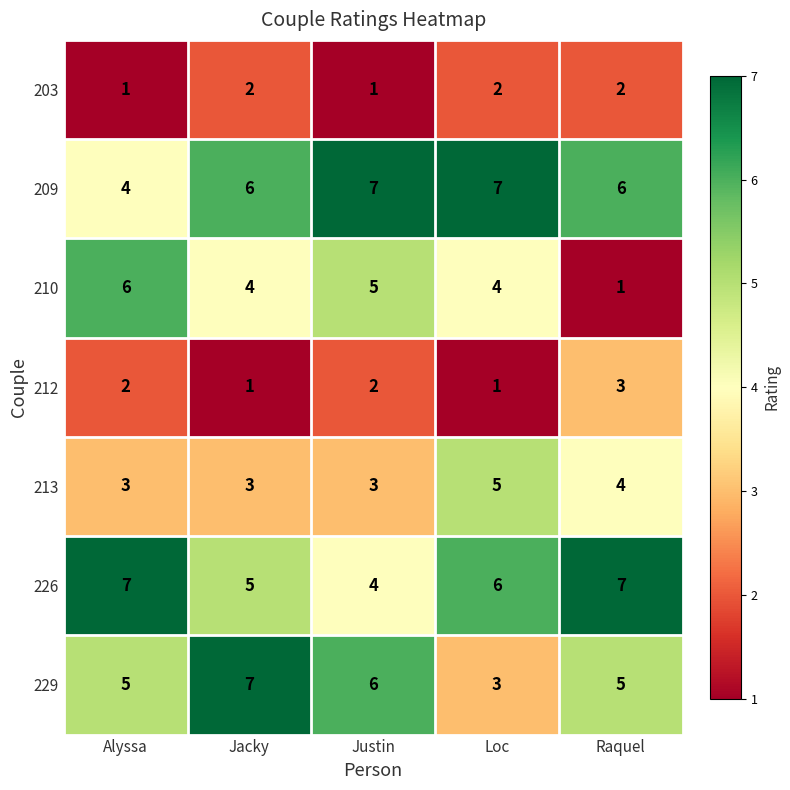

What is the minimum value shown in the chart?

1